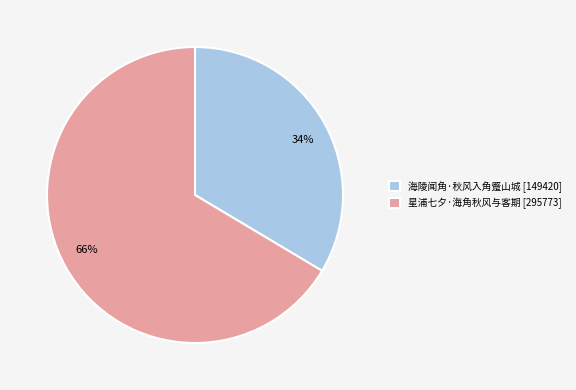

What is the majority slice?

星浦七夕·海角秋风与客期